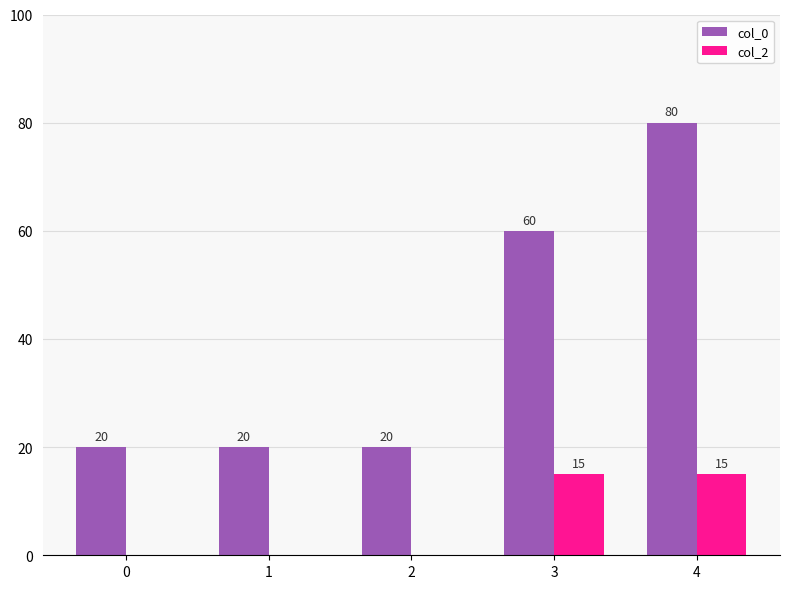

What is the sum of all col_2 values?

30